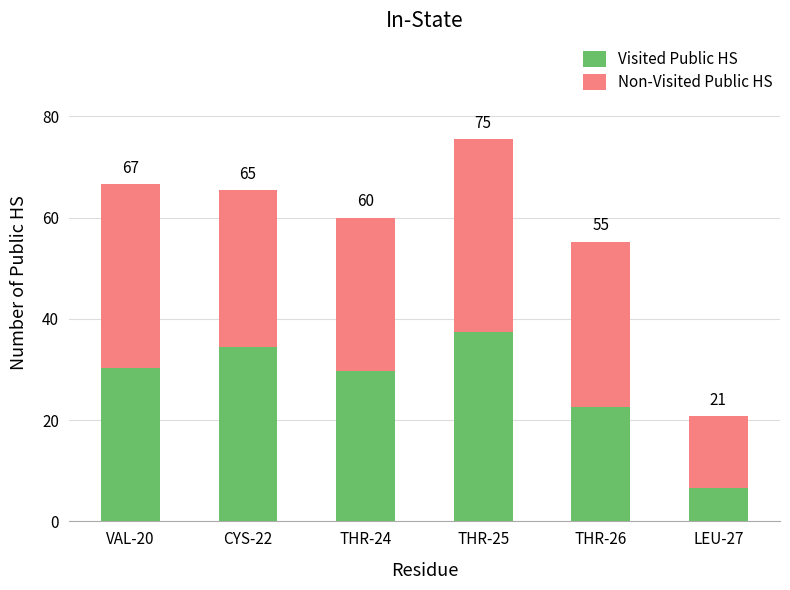

What are all the series names shown in the legend?

Visited Public HS, Non-Visited Public HS